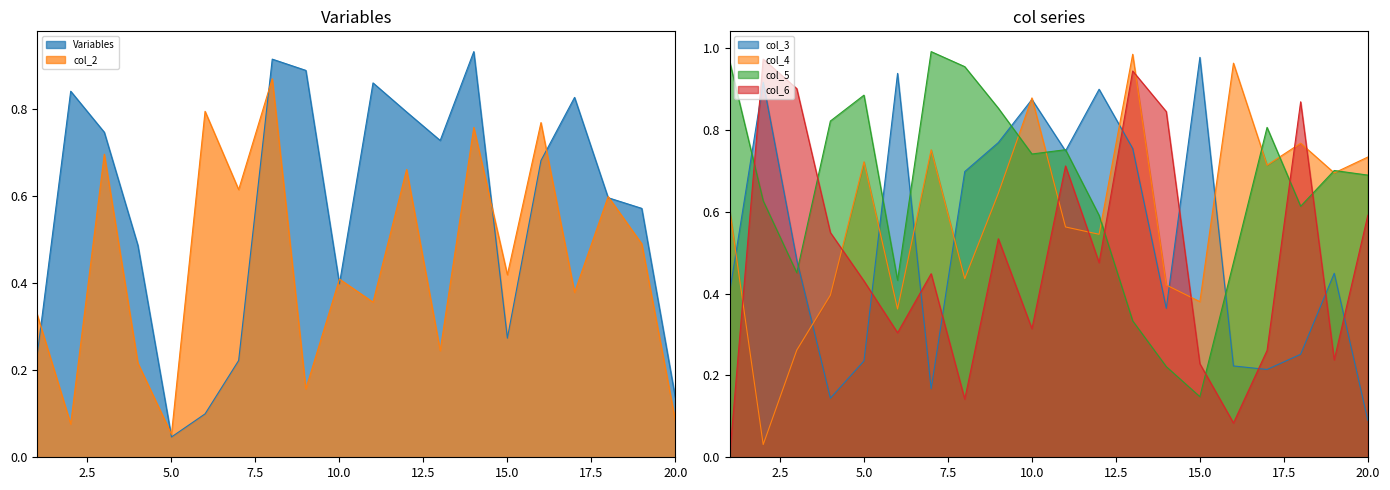

What is the sum of all col_3 values?

10.6